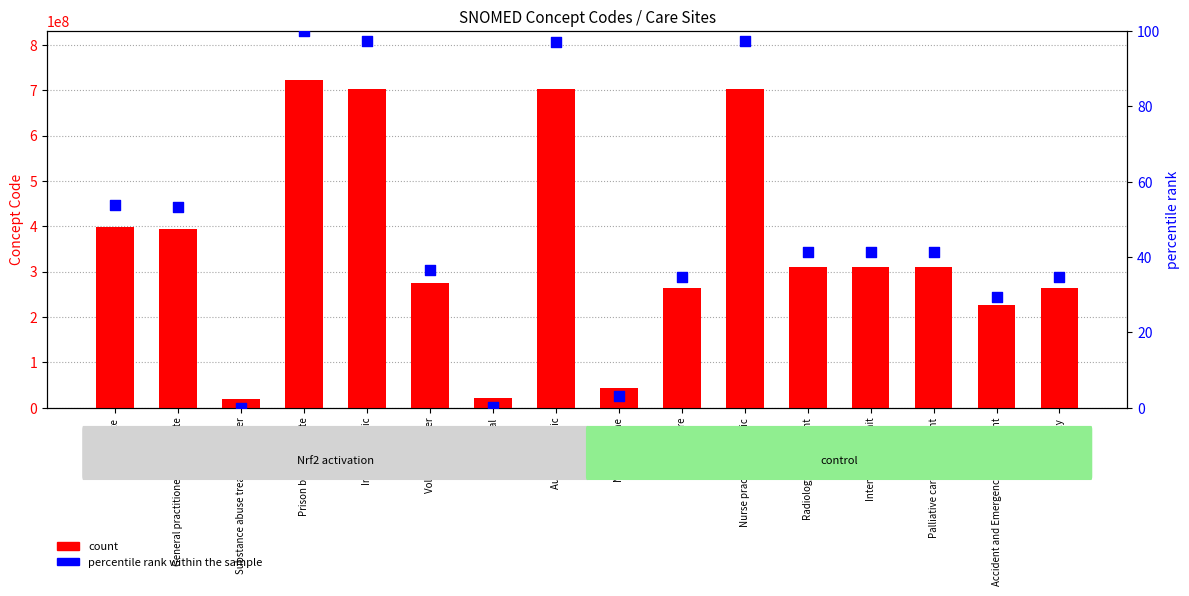

Which series contains the lowest Y value?

percentile rank within the sample